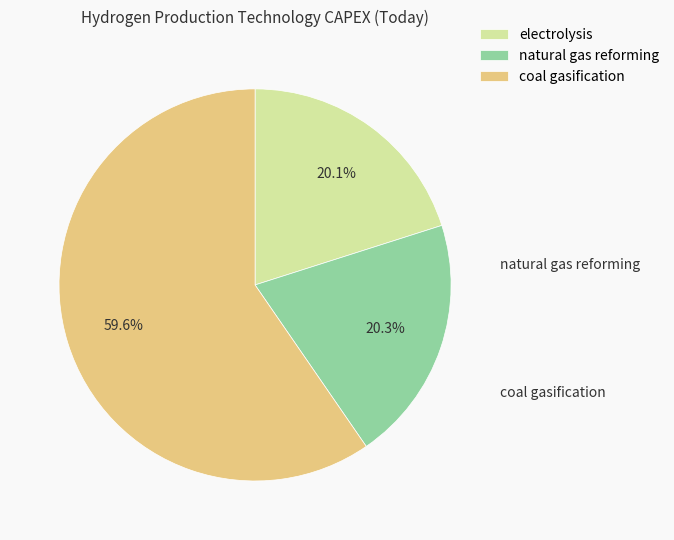

To the nearest percent, what portion does natural gas reforming represent?

20%